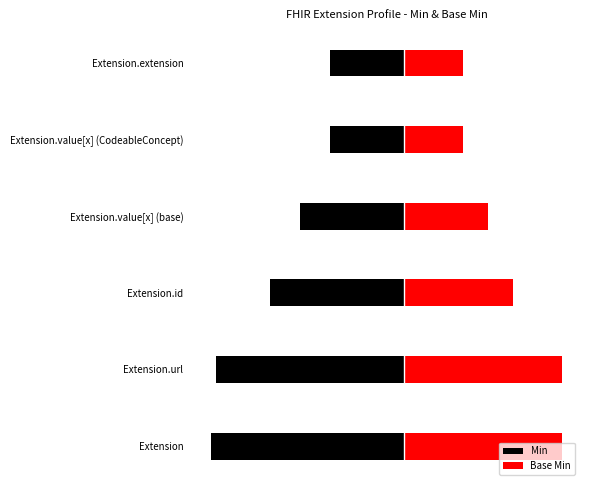

Reading left to right, extract all data points from this chart.

Min: -39	-38	-27	-21	-15	-15
Base Min: 32	32	22	17	12	12